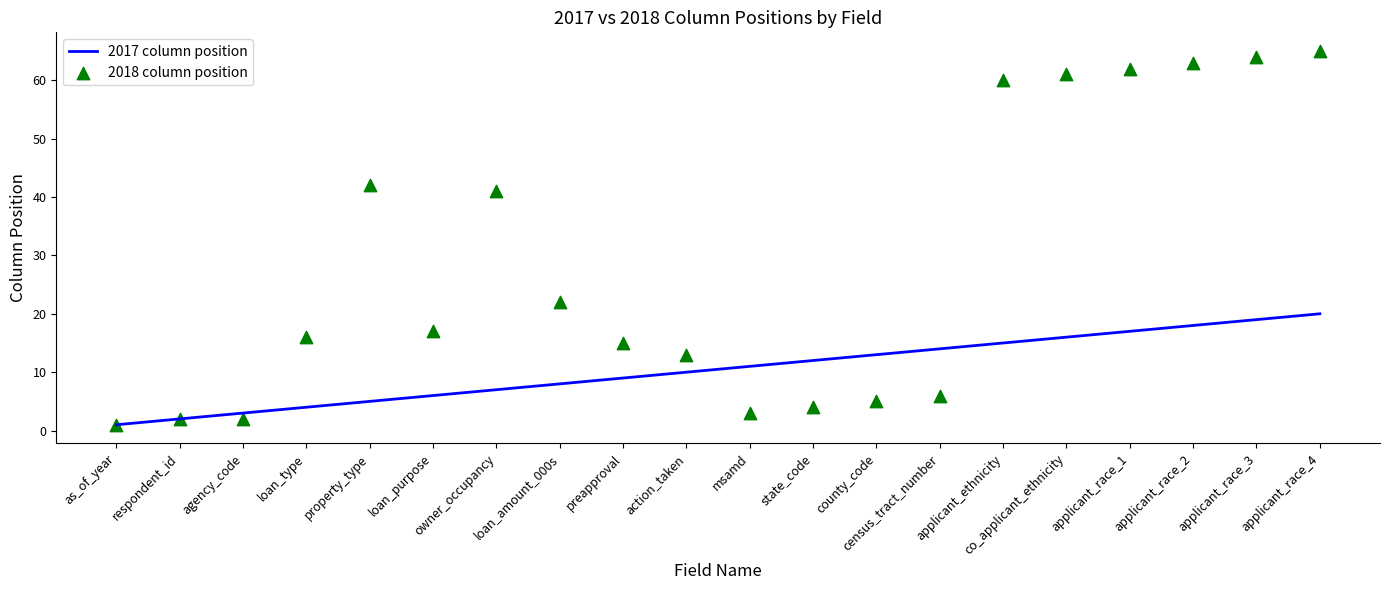

Which series has the largest Y range (max minus min)?

2018 column position